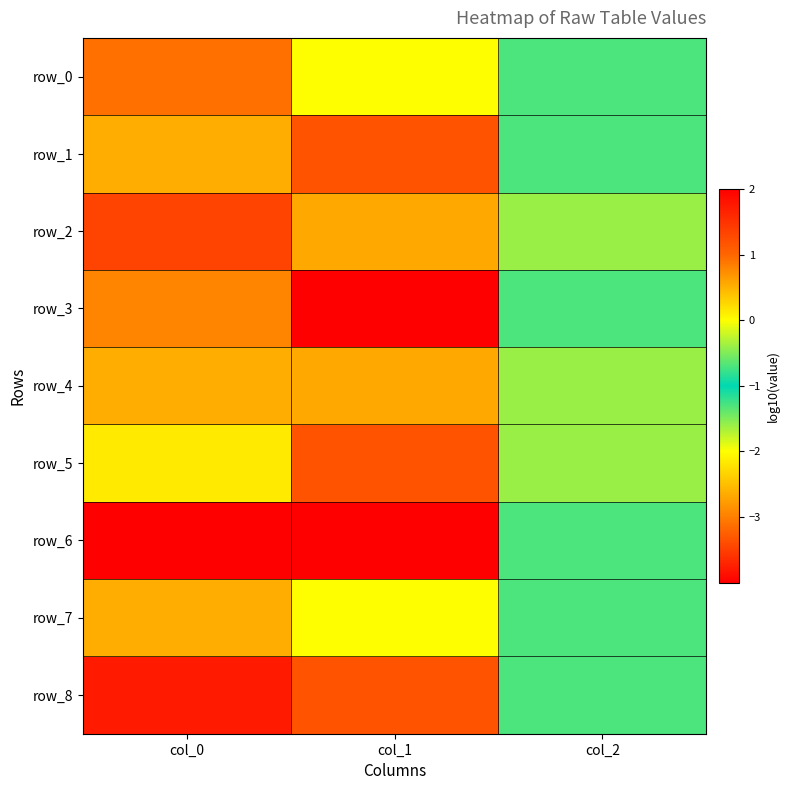

Count the number of data series in this chart.

9